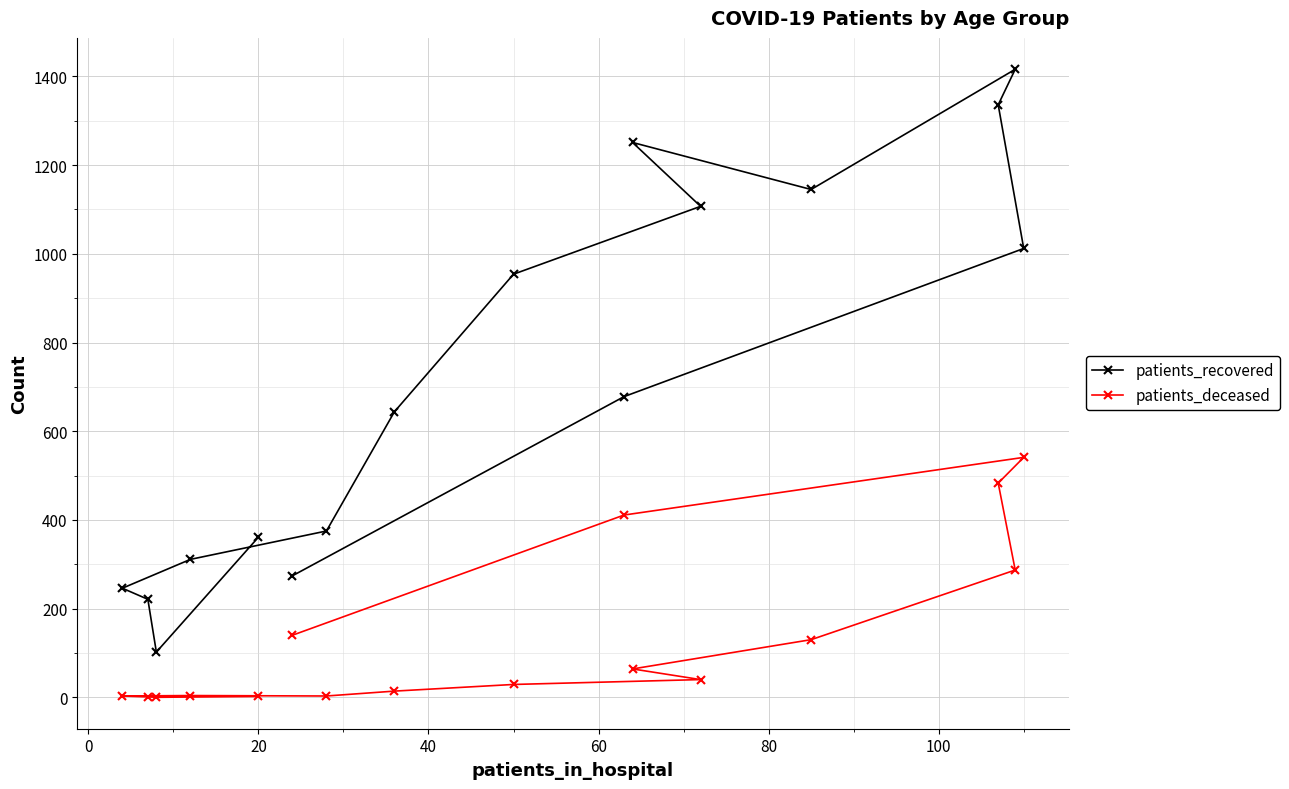

Rank the series by their maximum value, from highest to lowest.

patients_recovered, patients_deceased